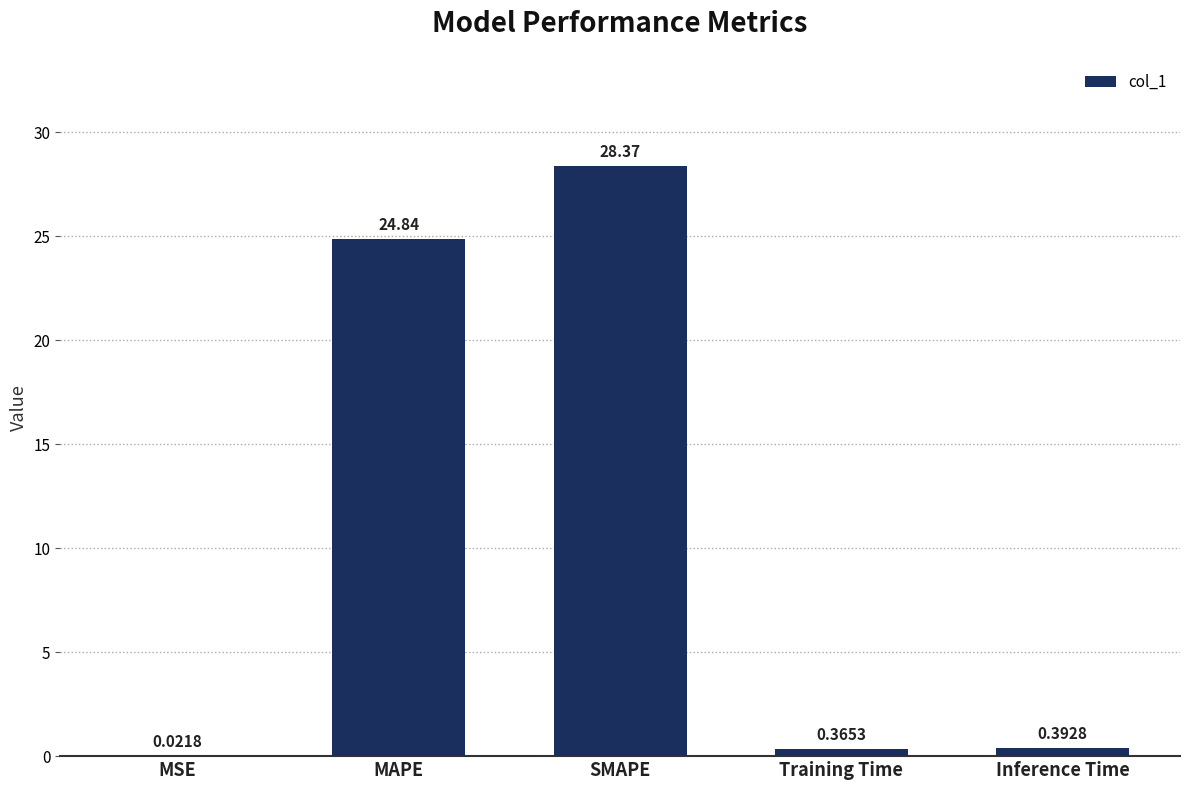

What is the change in value from MSE to SMAPE?

+28.3